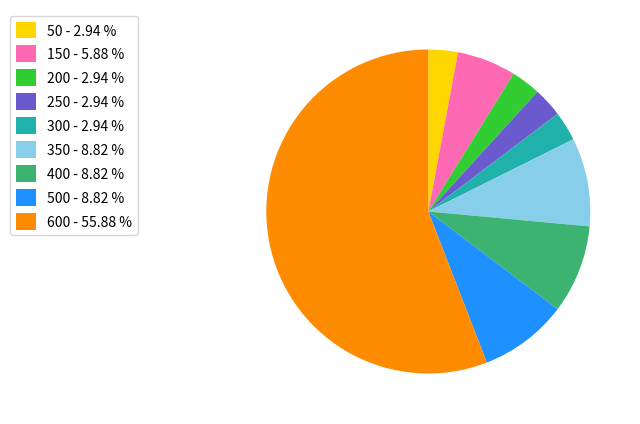

Do 600 - 55.88 % and 500 - 8.82 % together represent more than half of the pie?

Yes